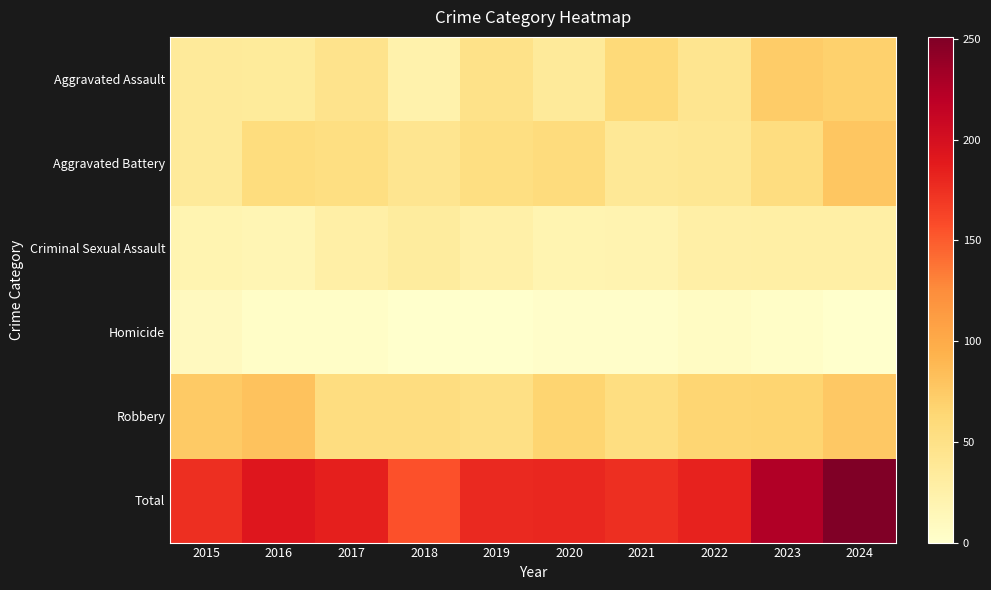

List the series in order of their peak value, lowest first.

Homicide, Criminal Sexual Assault, Aggravated Assault, Aggravated Battery, Robbery, Total